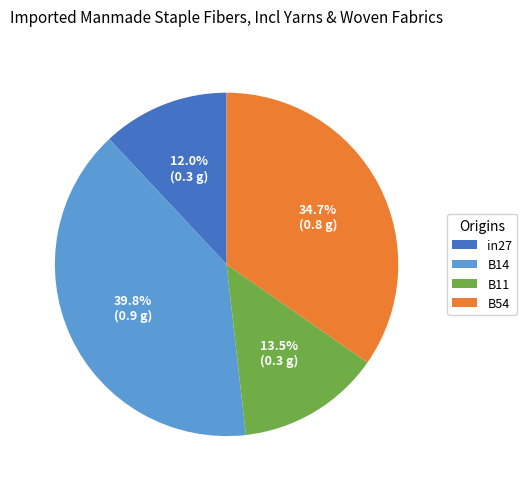

Count the number of slices in the pie.

4